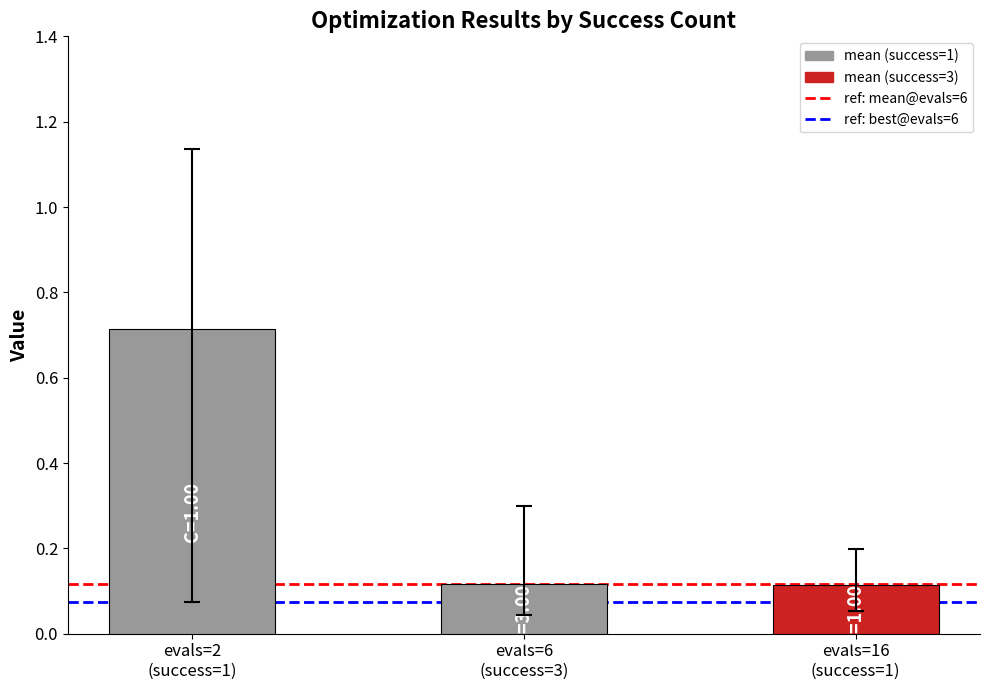

What is the maximum value shown in the chart?

0.7